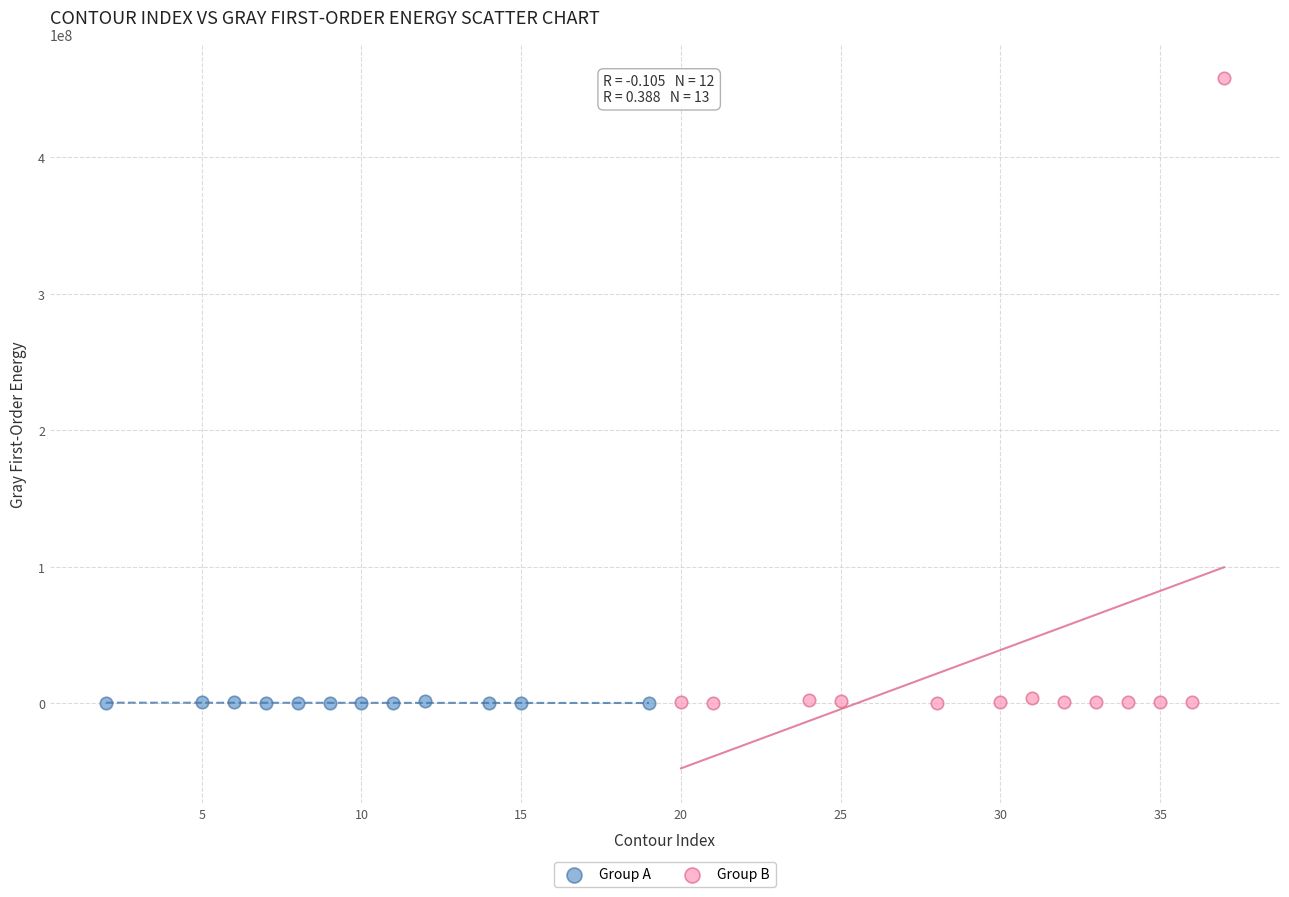

Which series reaches the maximum Y coordinate?

Group B